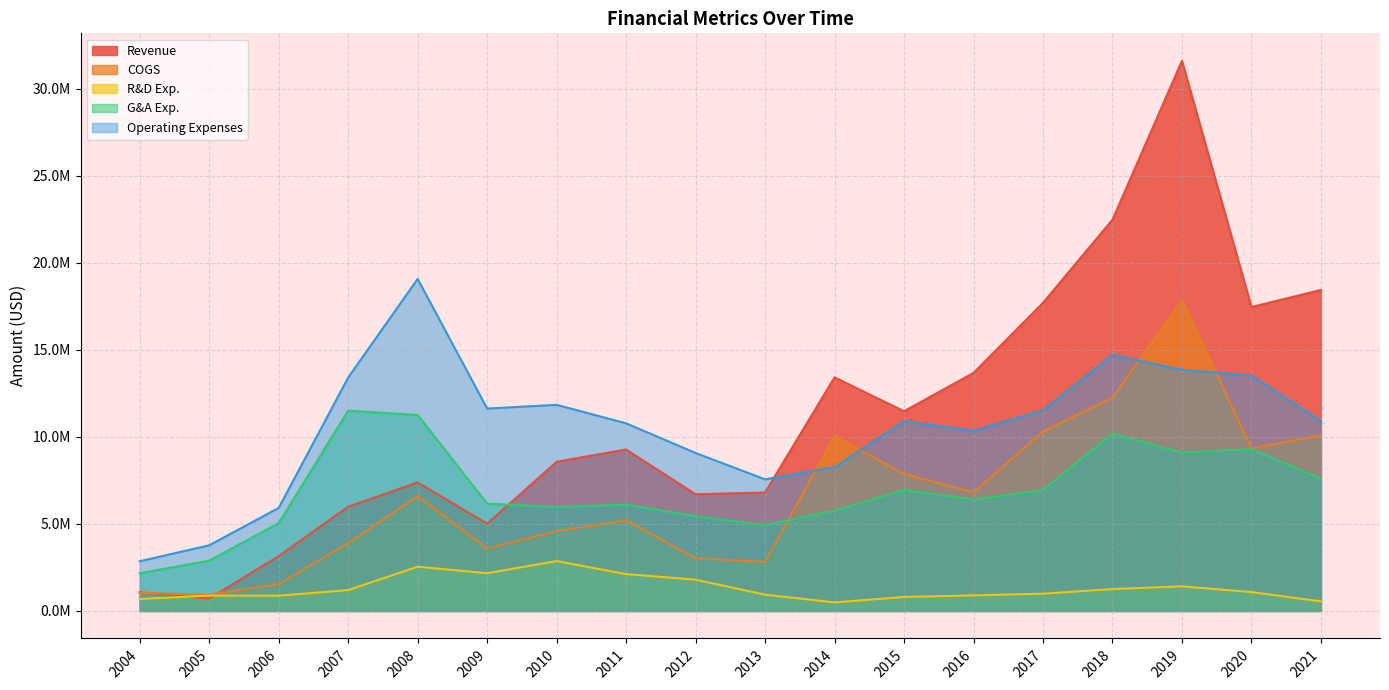

What is the value of the R&D Exp. point at the 14th from the left?

991000